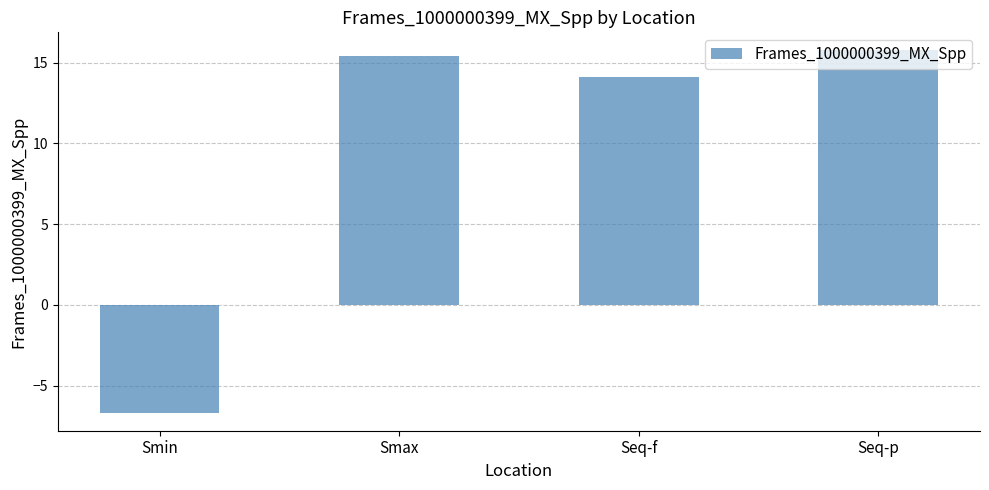

What is the change in value from Smax to Seq-f?

-1.3